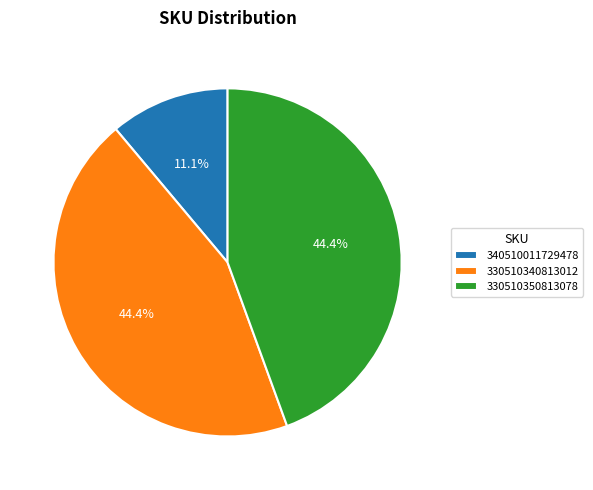

To the nearest percent, what is the combined percentage of 330510350813078 and 330510340813012?

89%